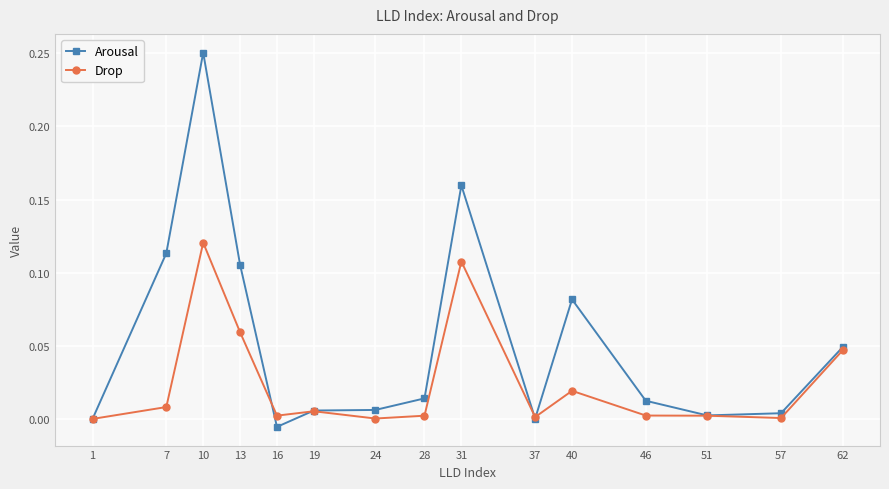

Which category has the highest value in the Arousal series?

10